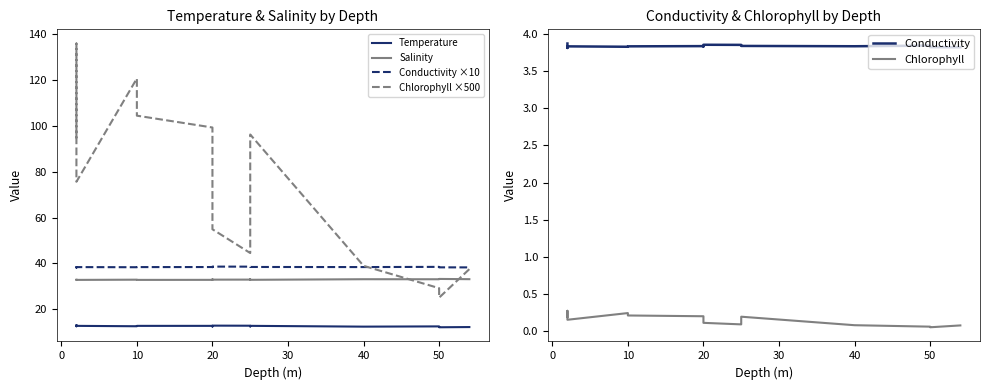

Is the value of Chlorophyll at 8 greater than the value of Temperature at 14?

No